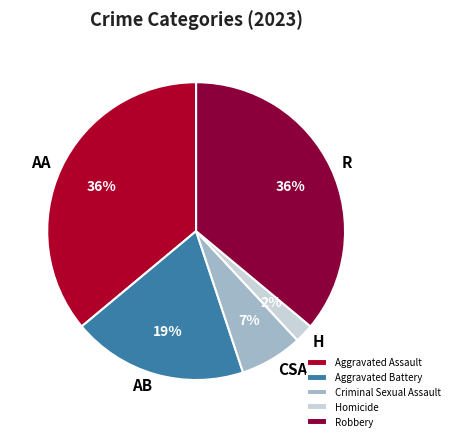

Between AA and AB, which is larger?

AA